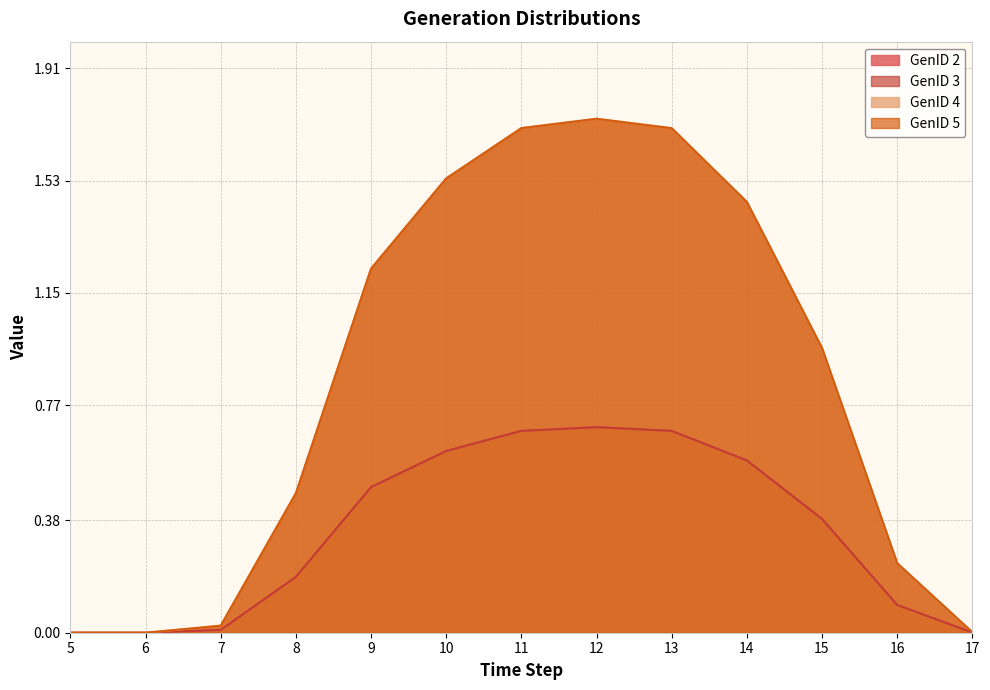

Rank the series at 13 from lowest to highest value.

GenID 2, GenID 3, GenID 4, GenID 5